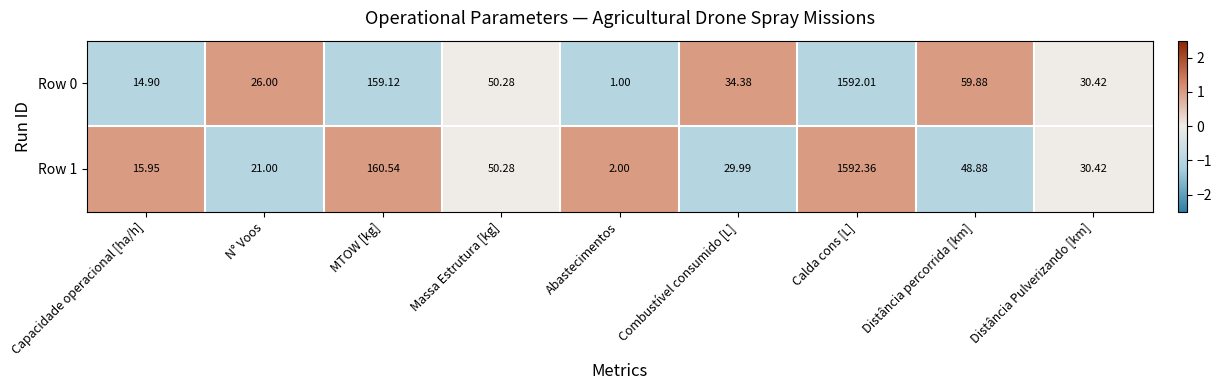

Is the value of Row 0 at Calda cons [L] greater than the value of Row 1 at MTOW [kg]?

Yes